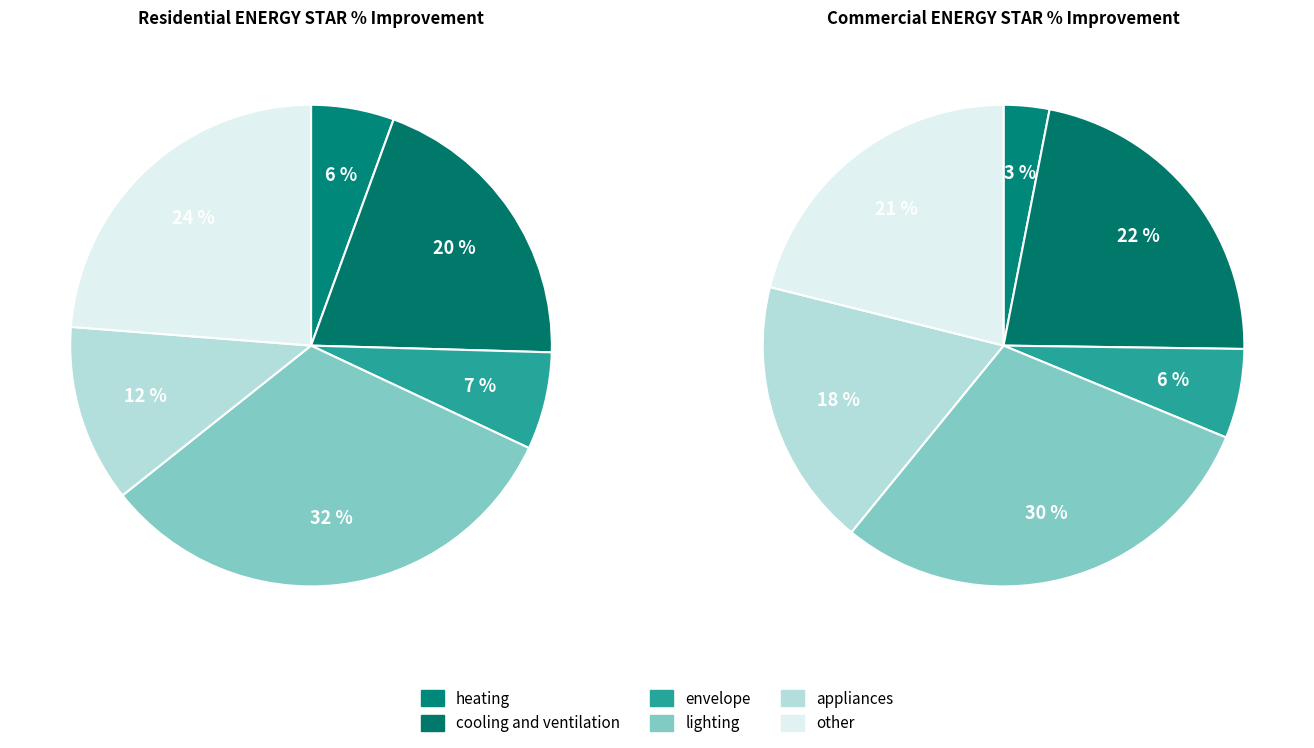

Combined, what portion of the pie is appliances and other?

35.7%